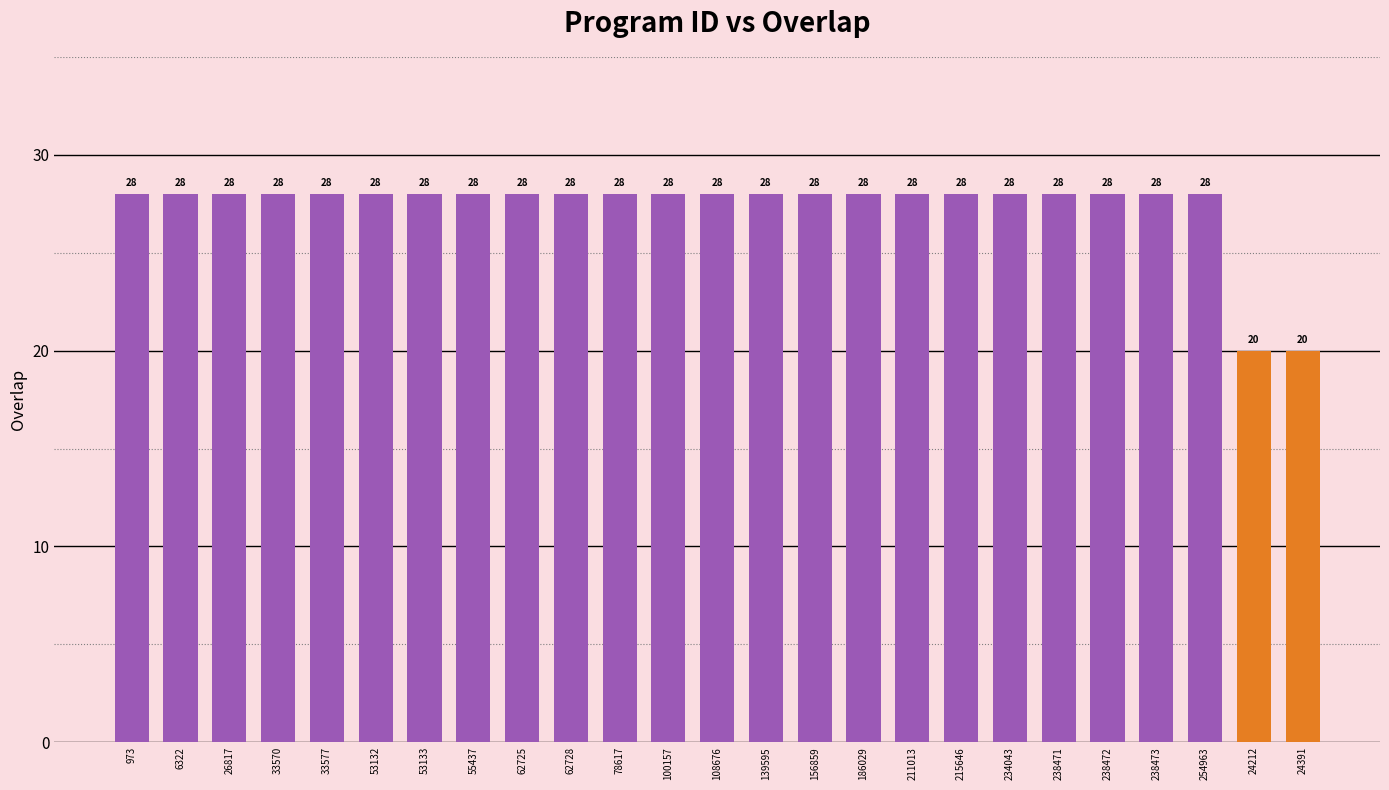

What is the approximate value at 100157?

28